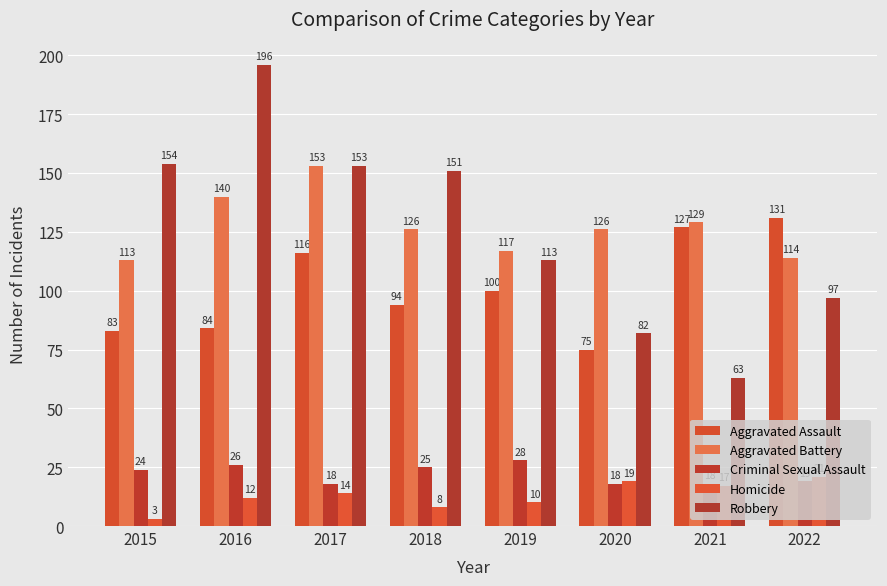

The value of Criminal Sexual Assault at 2021 is 18. True or false?

True